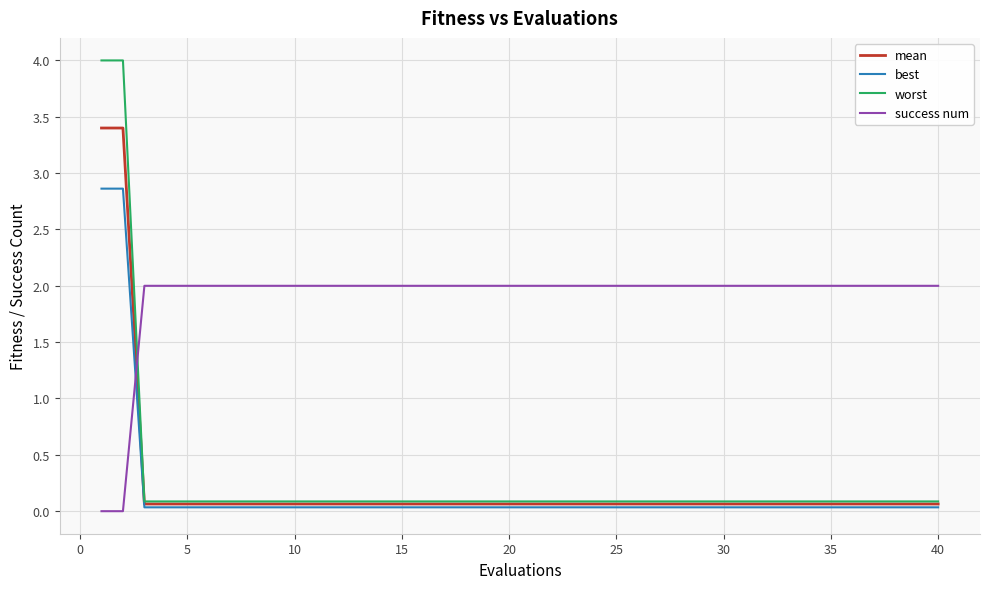

Is this an area chart (filled region under the line)?

No